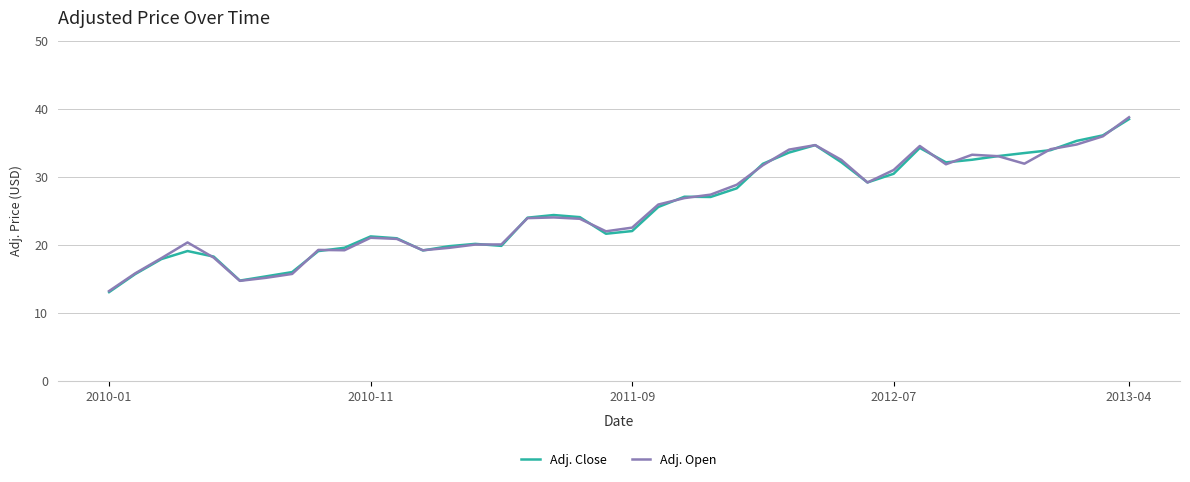

What is the lowest value of the Adj. Close series?

13.1